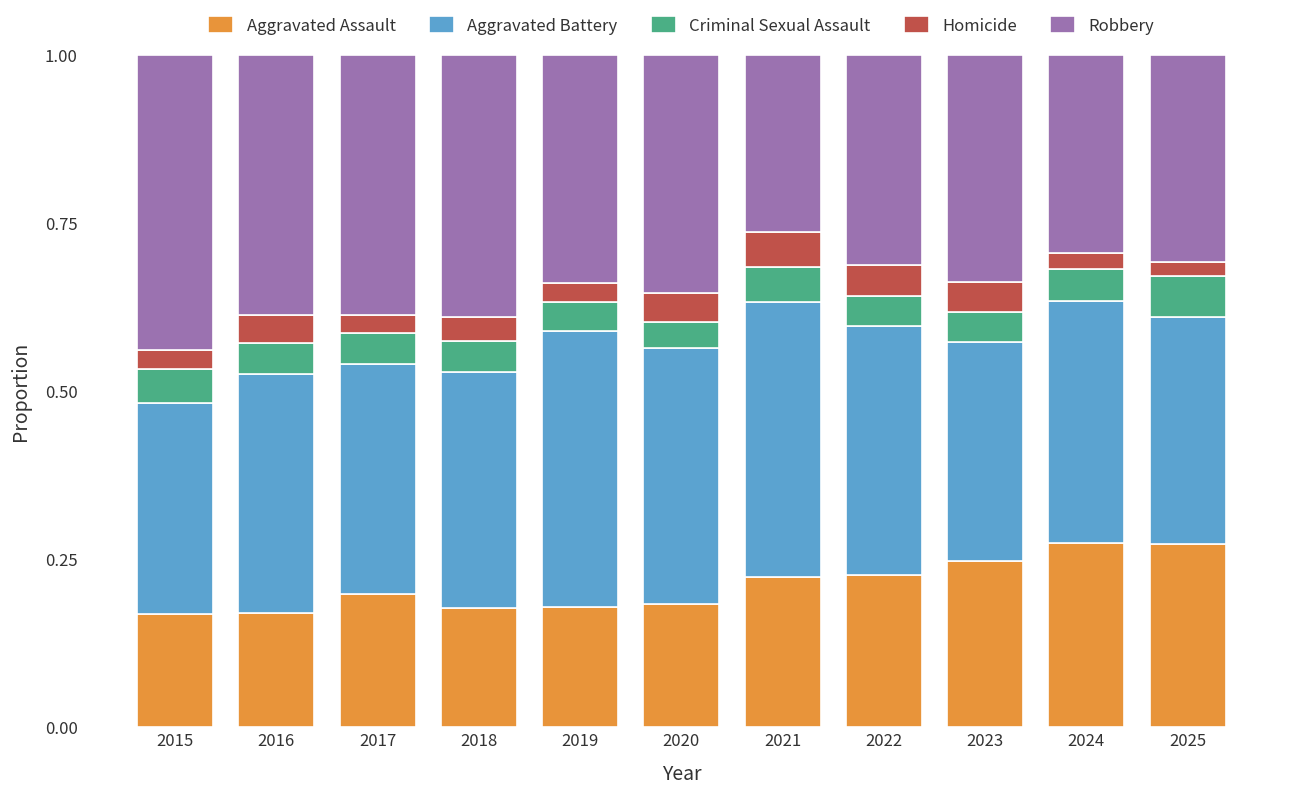

What is the sum of all Aggravated Assault values?

2.3